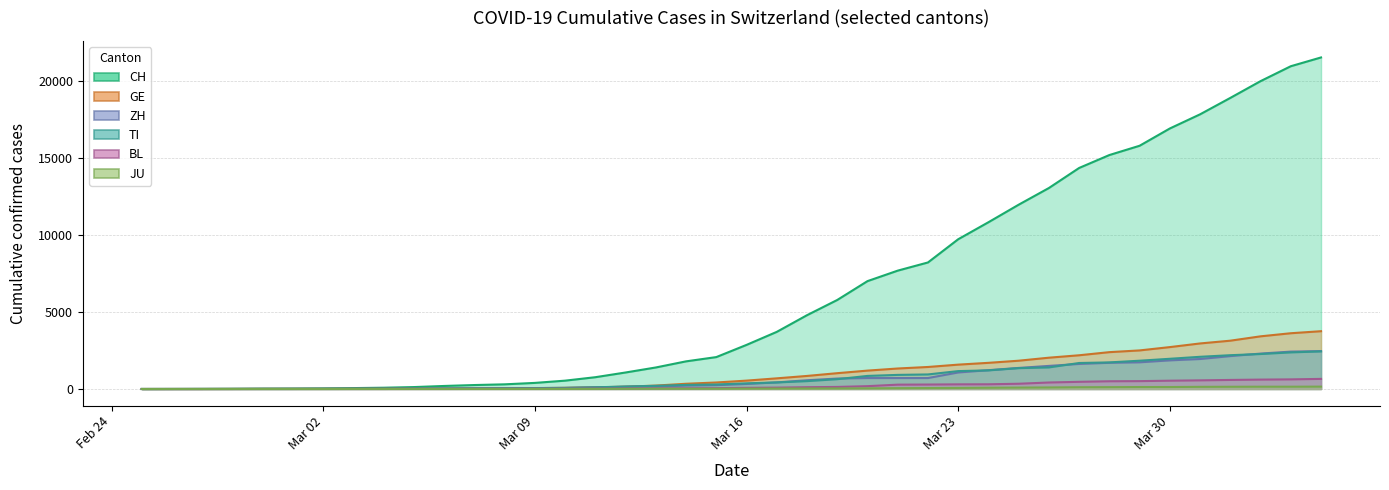

Reading left to right, extract all data points from this chart.

CH: 0	2	6	13	23	29	40	59	83	125	197	257	303	396	542	766	1072	1398	1795	2072	2864	3710	4793	5781	7005	7686	8217	9725	10829	11968	13052	14354	15193	15796	16918	17837	18903	19992	20960	21530
GE: 0	1	1	4	8	9	10	13	14	17	25	38	40	56	76	109	150	222	340	423	544	692	848	1027	1194	1331	1430	1582	1699	1837	2033	2190	2393	2505	2721	2958	3137	3420	3621	3753
ZH: 0	0	2	2	6	7	10	13	15	23	29	34	40	49	62	101	140	163	218	250	326	429	568	679	711	711	711	1073	1221	1368	1500	1627	1701	1733	1859	1947	2136	2300	2428	2461
TI: 0	1	1	1	2	2	4	8	13	25	28	41	49	61	75	108	163	206	265	293	368	426	511	638	849	916	945	1162	1209	1354	1401	1688	1727	1837	1962	2091	2195	2271	2377	2442
BL: 0	0	0	1	2	2	2	2	2	6	6	15	19	20	22	26	26	42	47	54	76	89	116	134	184	282	289	302	306	341	422	466	502	511	539	561	588	610	625	656
JU: 0	0	1	1	1	1	1	2	2	4	4	5	5	7	7	7	12	17	18	19	25	29	32	36	44	54	61	69	82	92	100	114	119	127	128	140	145	149	149	154